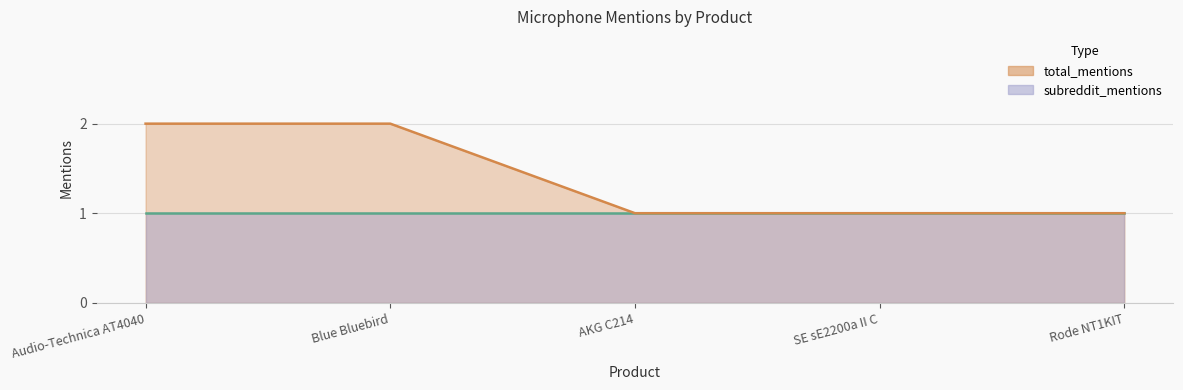

What are all the series names shown in the legend?

subreddit_mentions line, total_mentions line